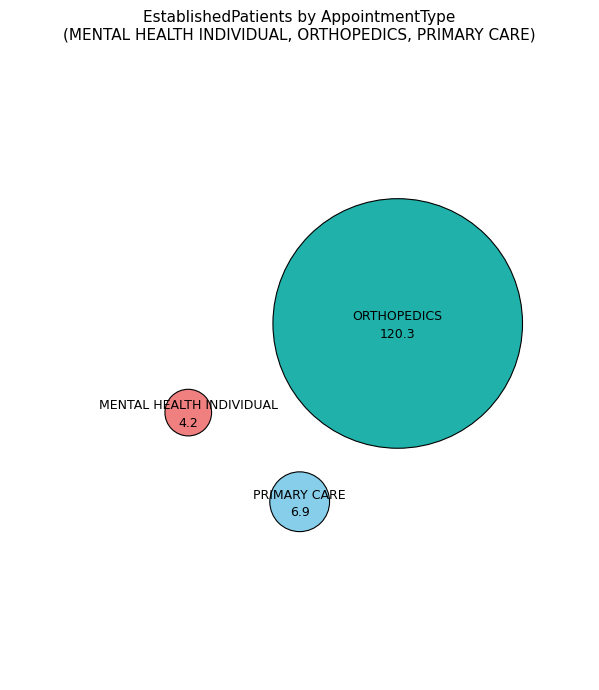

To the nearest percent, what is the average slice percentage?

33%